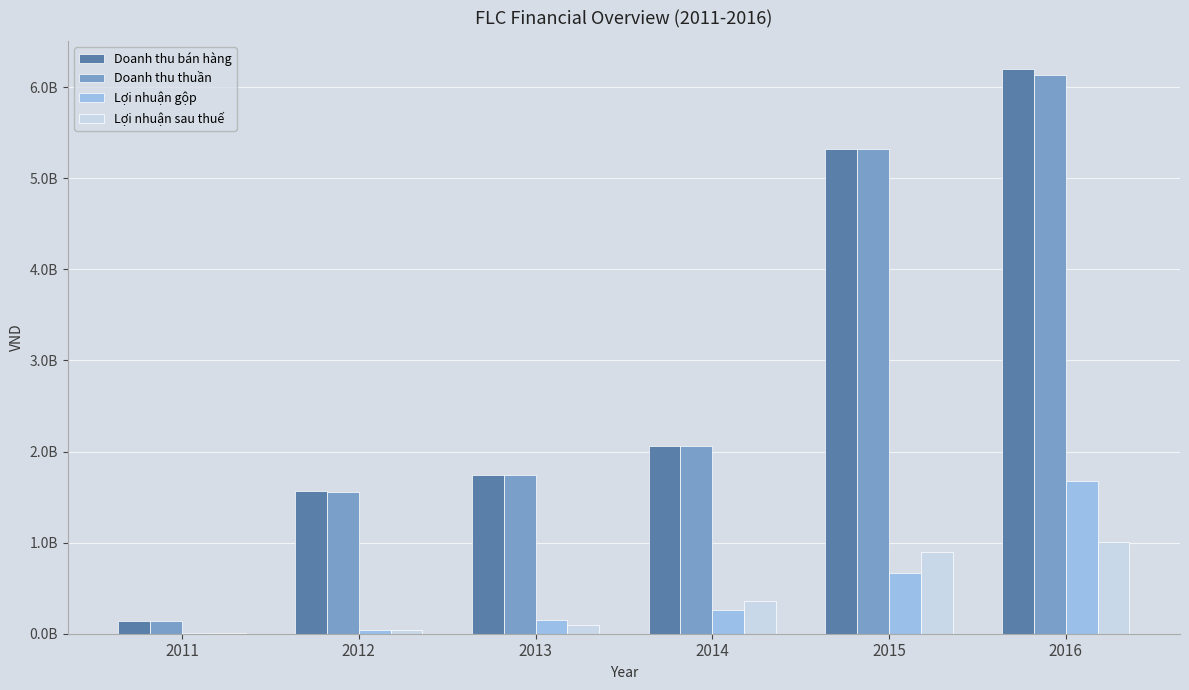

Between 2012 and 2015, which is larger?

2015